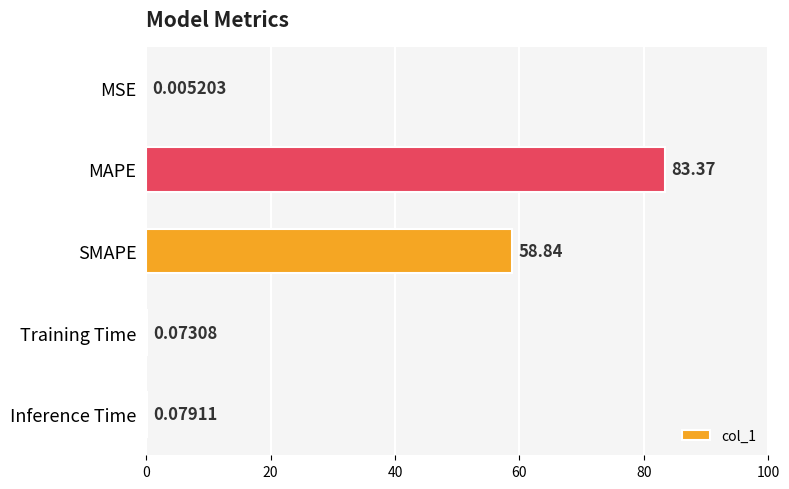

Which has a higher value, SMAPE or Inference Time?

SMAPE